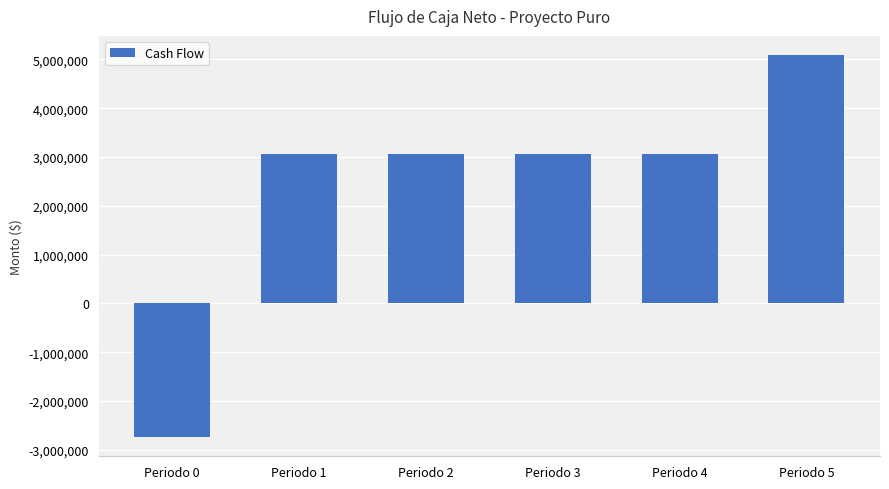

At which category does the chart reach its minimum across all series?

Periodo 0